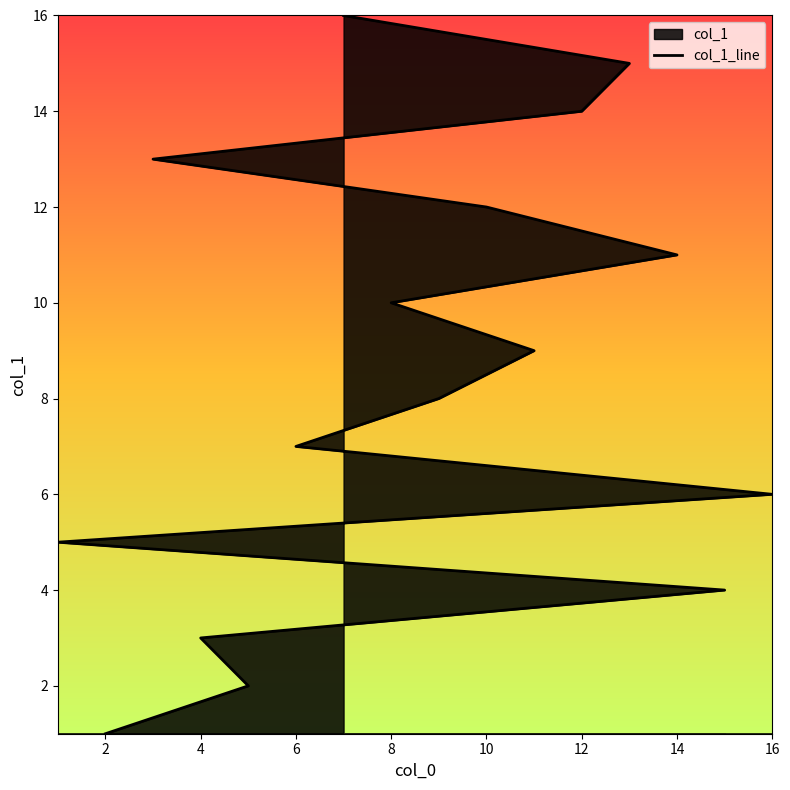

What is the greatest value displayed?

16